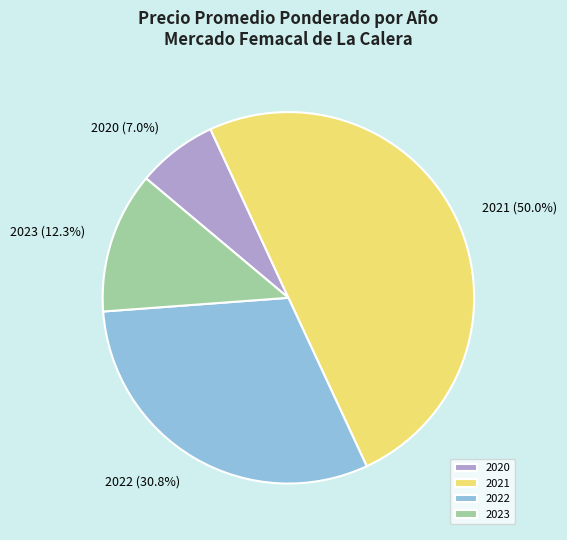

What is the smallest slice in the pie chart?

2020